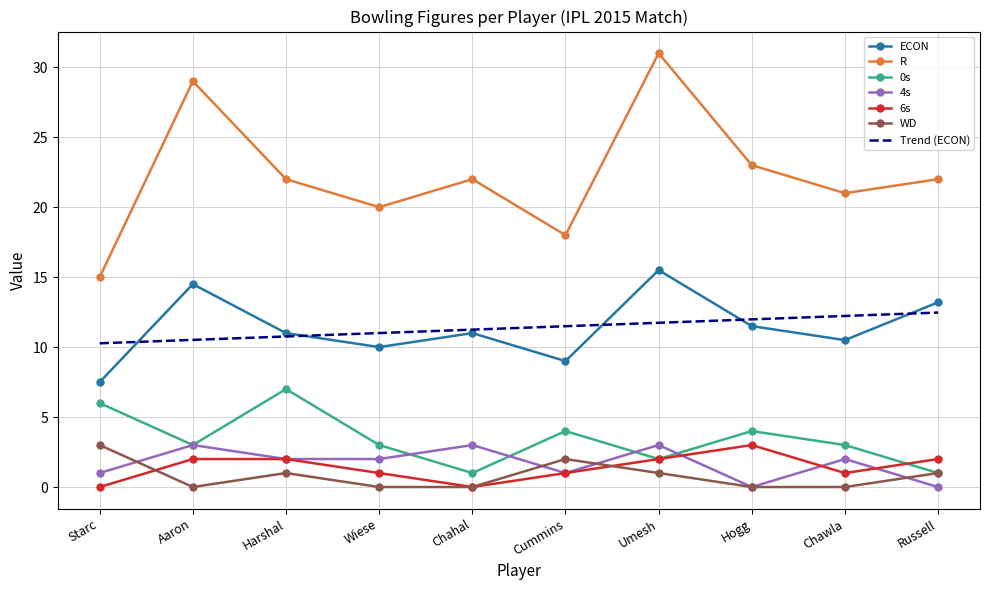

The ECON series shows 11.0 at Chahal. True or false?

True